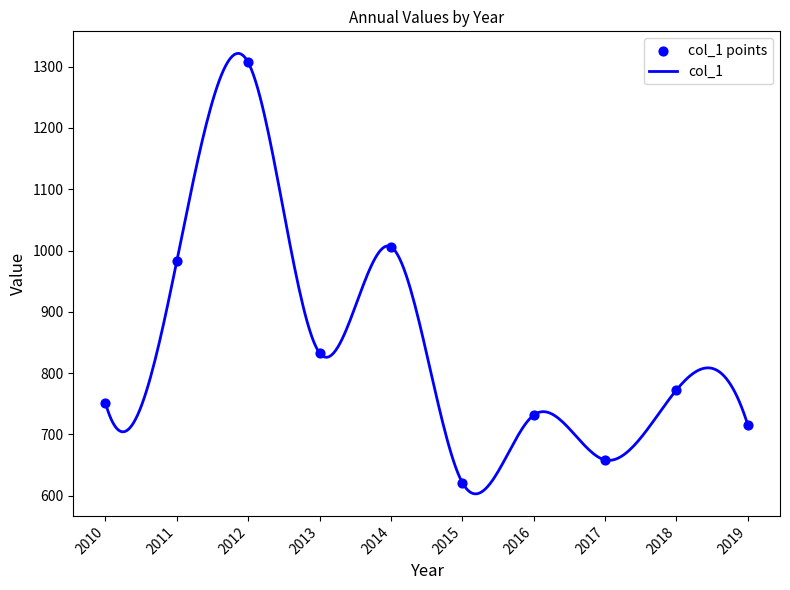

Between 2018 and 2016, which is larger?

2018